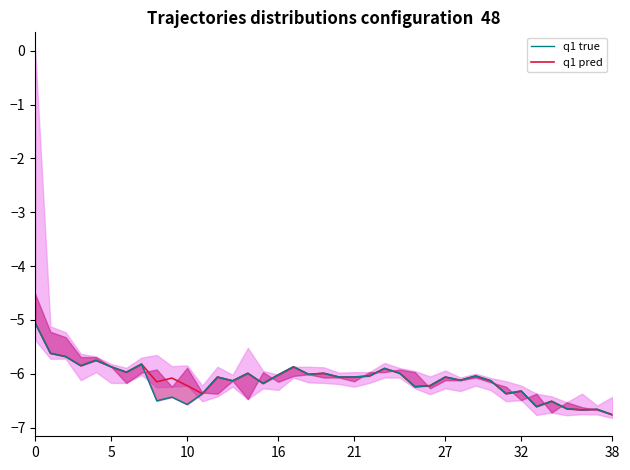

At which label does q1 pred reach its minimum?

38